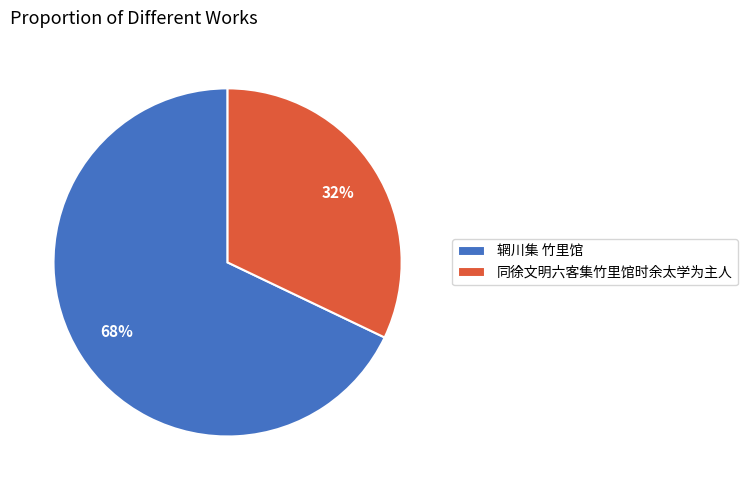

Which category has the smallest portion of the pie?

同徐文明六客集竹里馆时余太学为主人